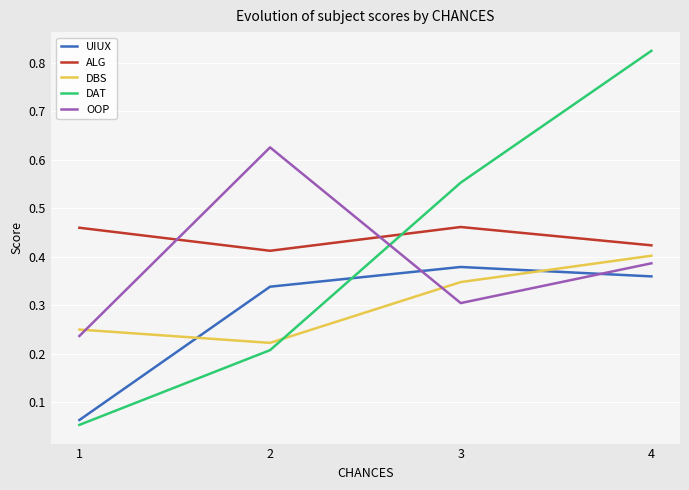

The value of OOP at 1 is 0.2. True or false?

True